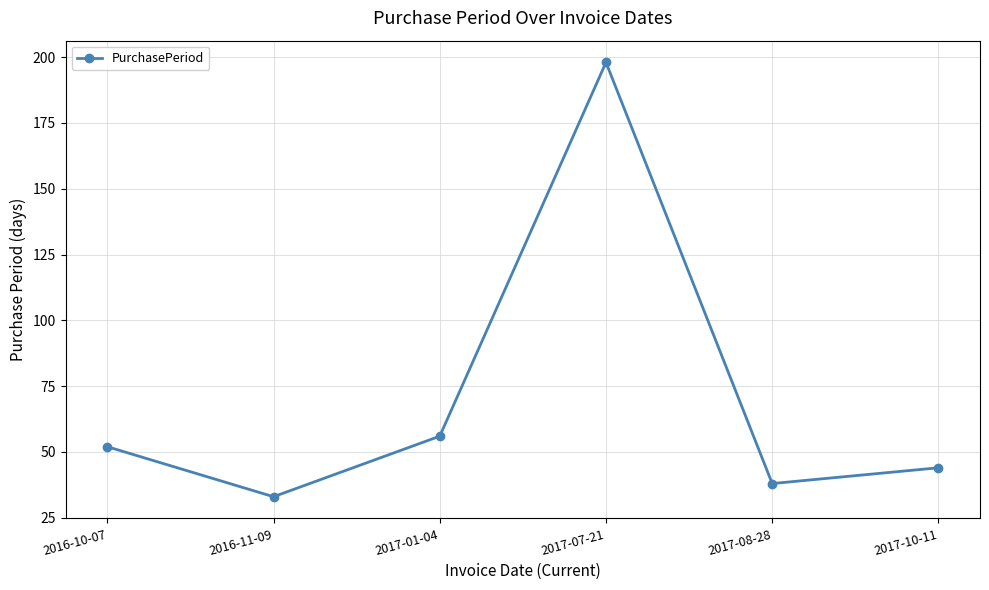

What is the difference between the values at 2017-07-21 and 2016-11-09?

165